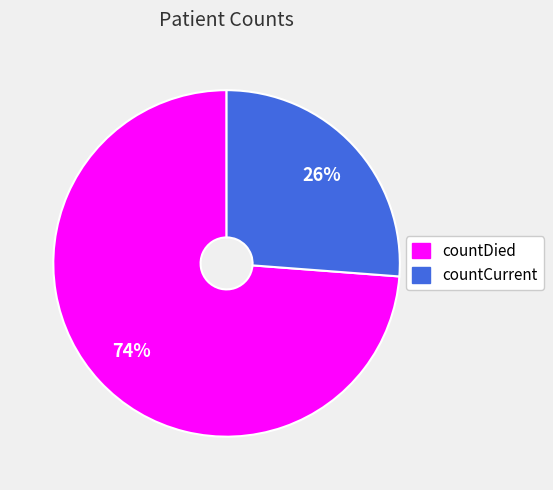

True or false: countCurrent accounts for 26% of the total.

True